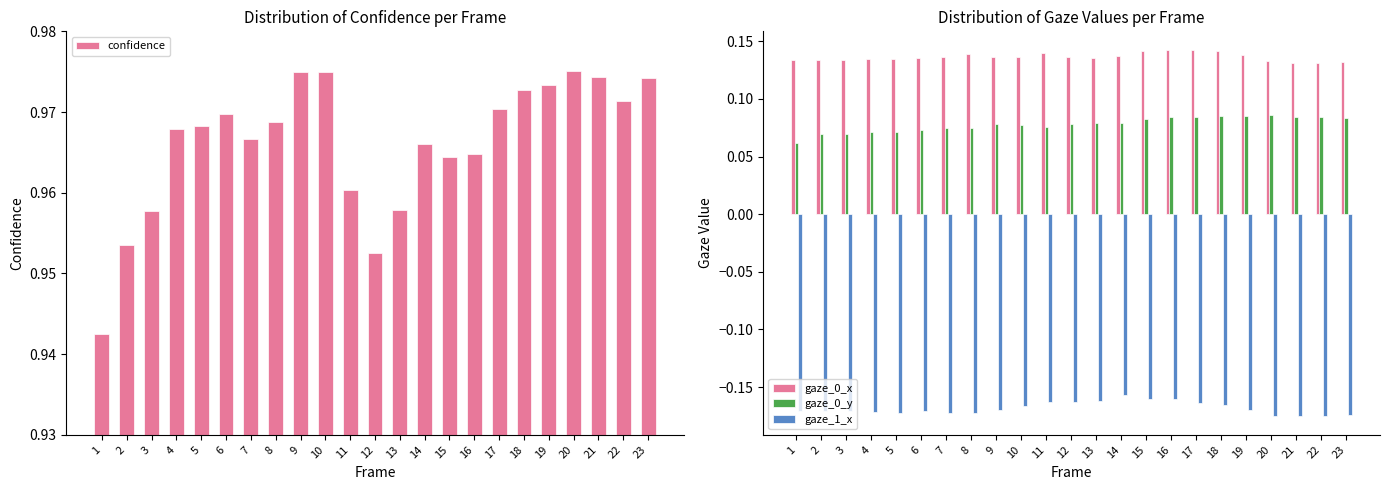

Reading left to right, what are all the values shown in this chart?

confidence: 0.9	1.0	1.0	1.0	1.0	1.0	1.0	1.0	1.0	1.0	1.0	1.0	1.0	1.0	1.0	1.0	1.0	1.0	1.0	1.0	1.0	1.0	1.0
gaze_0_x: 0.1	0.1	0.1	0.1	0.1	0.1	0.1	0.1	0.1	0.1	0.1	0.1	0.1	0.1	0.1	0.1	0.1	0.1	0.1	0.1	0.1	0.1	0.1
gaze_0_y: 0.1	0.1	0.1	0.1	0.1	0.1	0.1	0.1	0.1	0.1	0.1	0.1	0.1	0.1	0.1	0.1	0.1	0.1	0.1	0.1	0.1	0.1	0.1
gaze_1_x: -0.2	-0.2	-0.2	-0.2	-0.2	-0.2	-0.2	-0.2	-0.2	-0.2	-0.2	-0.2	-0.2	-0.2	-0.2	-0.2	-0.2	-0.2	-0.2	-0.2	-0.2	-0.2	-0.2